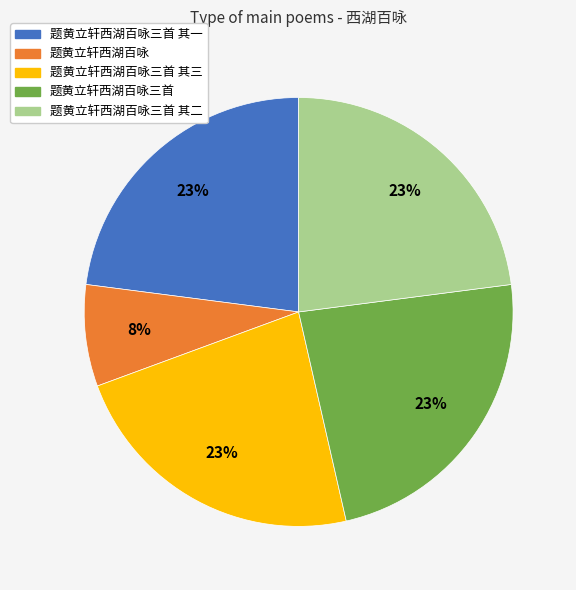

To the nearest percent, what is the average slice percentage?

20%